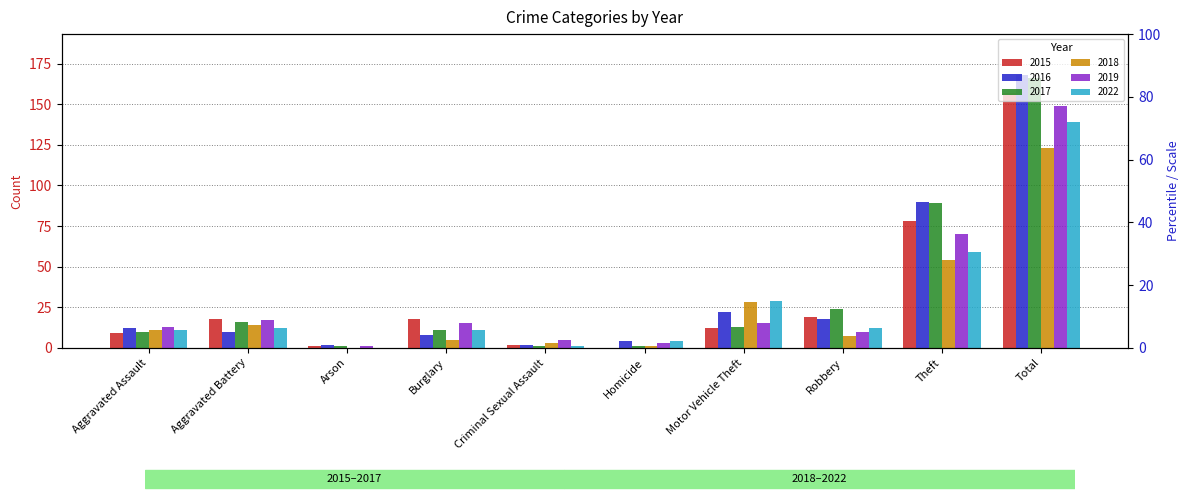

What is the difference between the maximum and minimum values in the 2015 series?

157